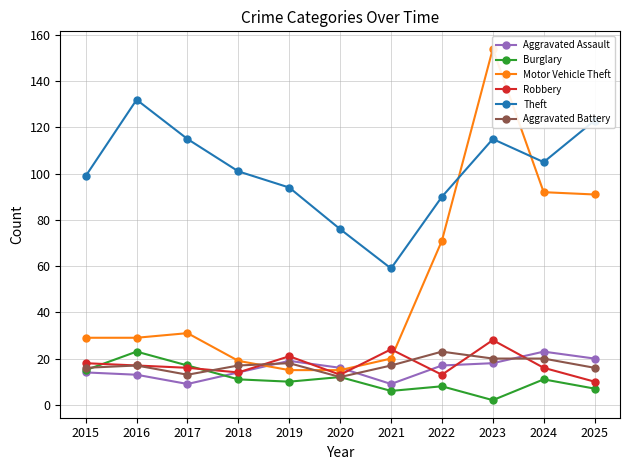

How many intersections are there between Robbery and Burglary?

2